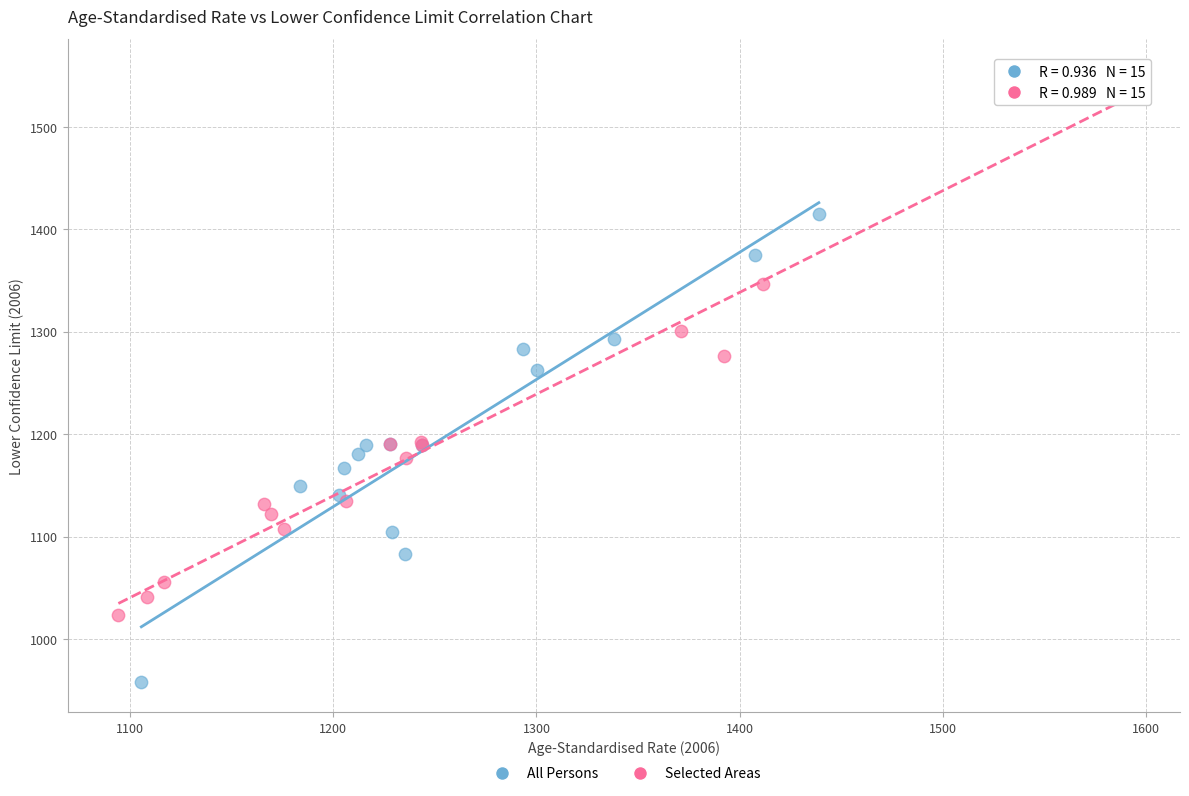

Which series reaches the maximum Y coordinate?

Selected Areas